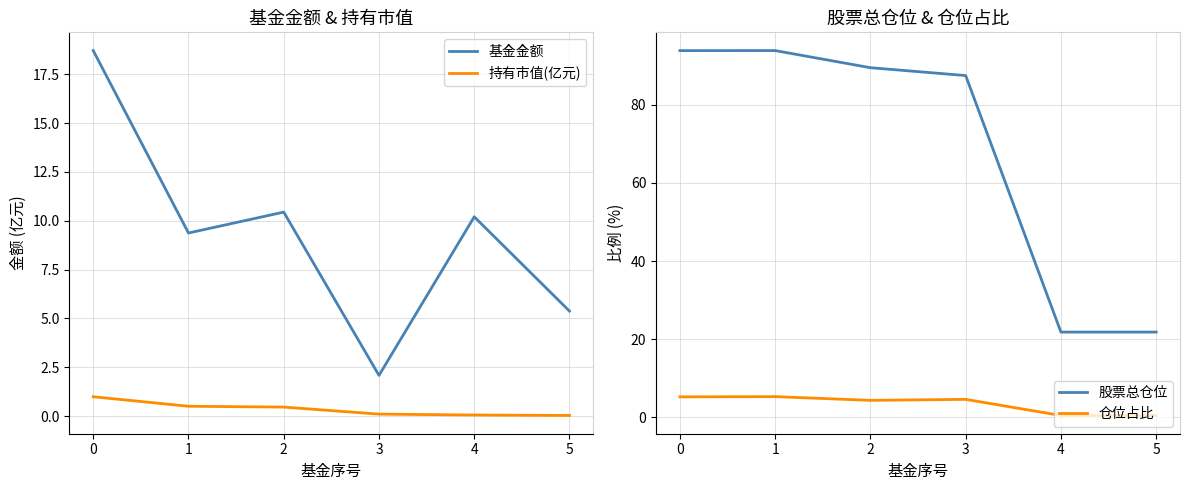

What is the sum of all 仓位占比 values?

20.6